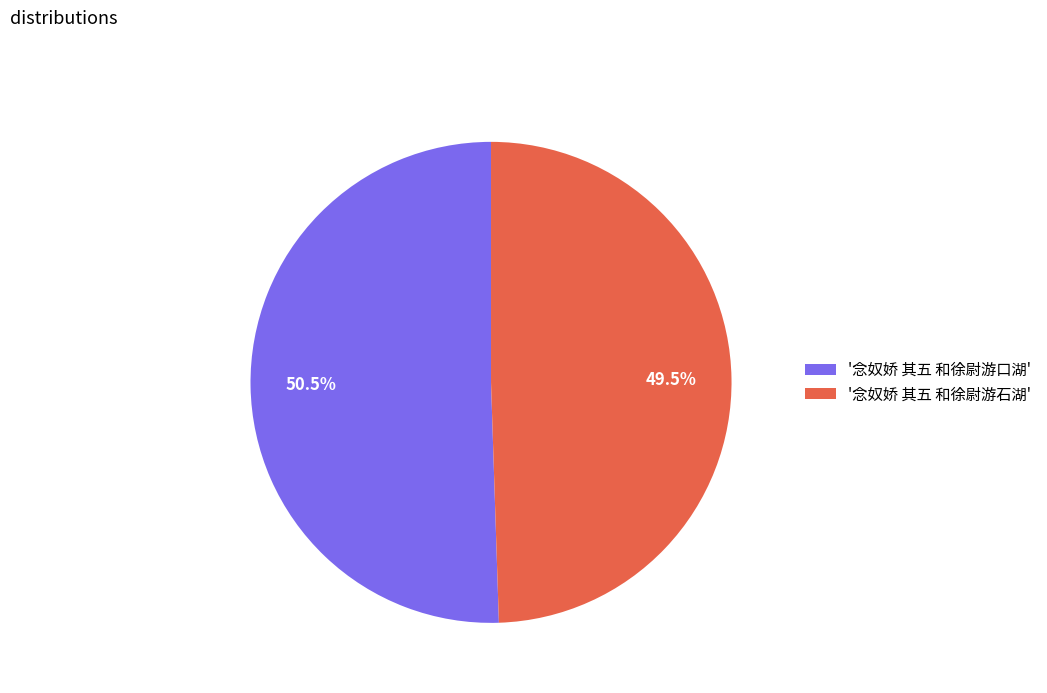

Is there a majority slice in this chart?

Yes